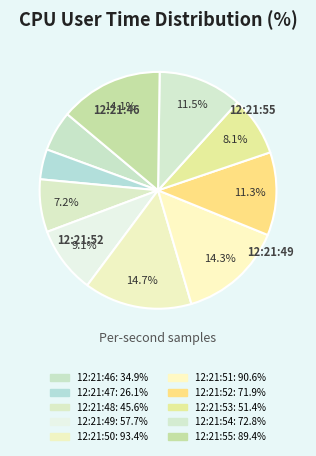

How many segments does this pie chart have?

10